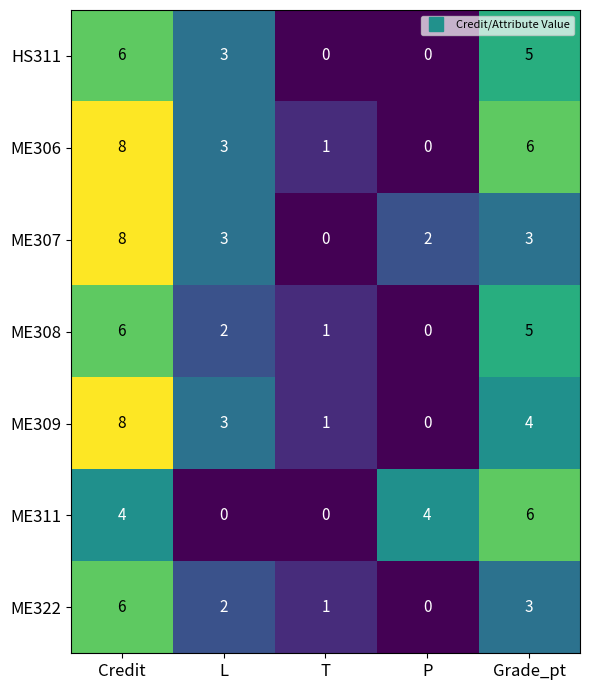

True or false: ME306 has a value of 1 at L.

False